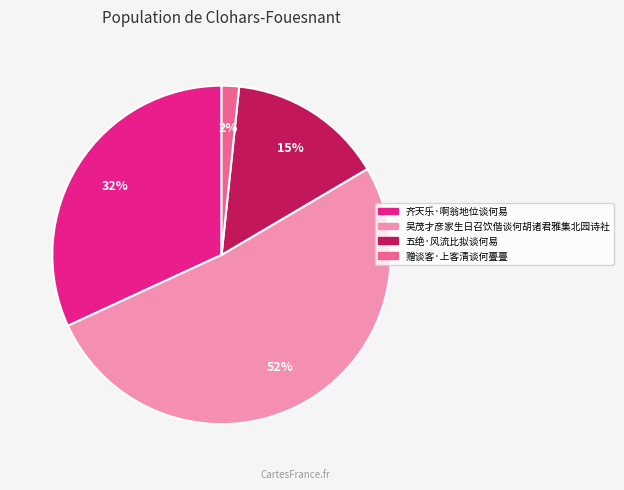

Which slice is the largest?

吴茂才彦家生日召饮偕谈何胡诸君雅集北园诗社